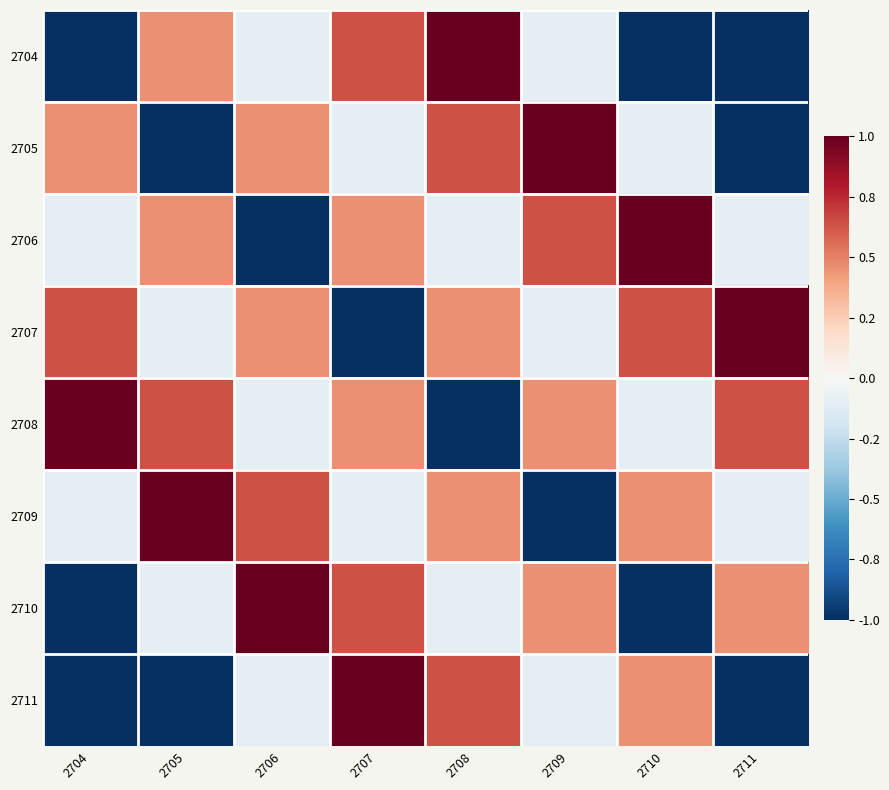

Rank the series by their maximum value, from highest to lowest.

2704, 2705, 2706, 2707, 2708, 2709, 2710, 2711